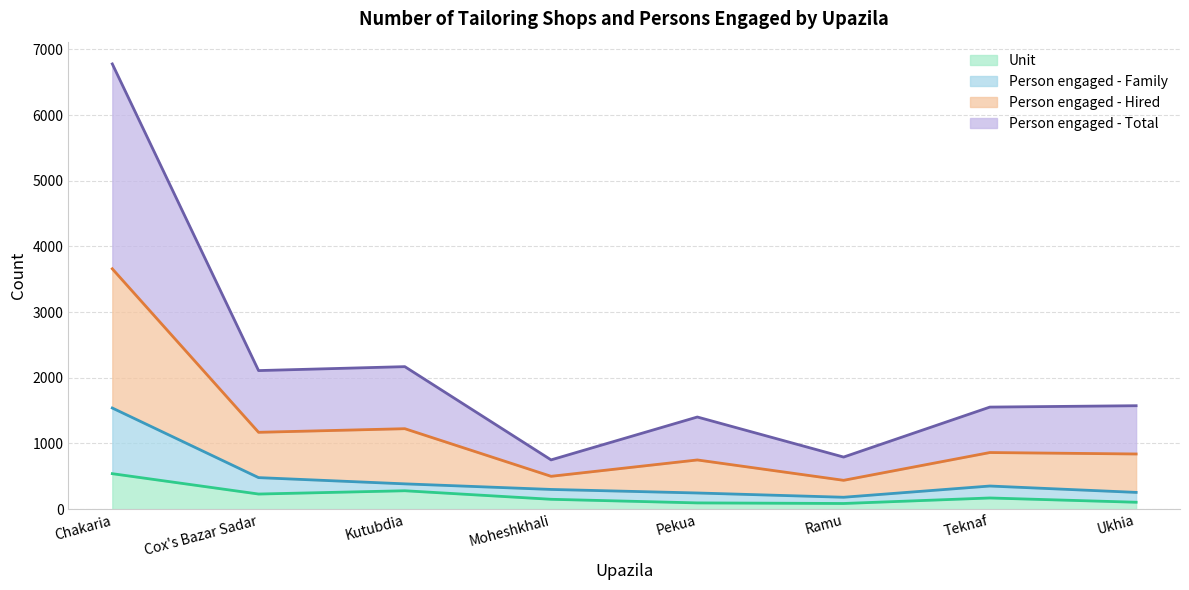

True or false: Unit and Person engaged - Family intersect in this chart.

False